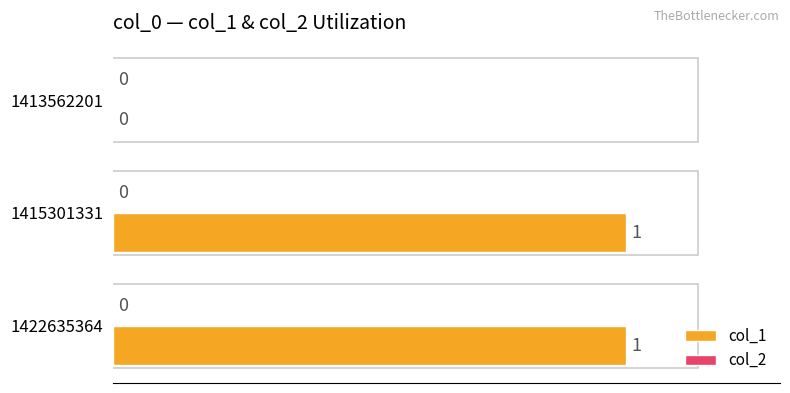

The chart shows a value of -1 at 1413562201. True or false?

False